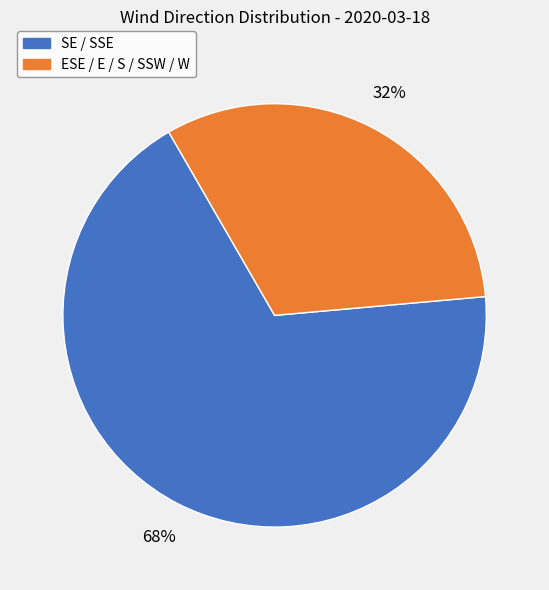

Does any single category account for the majority?

Yes